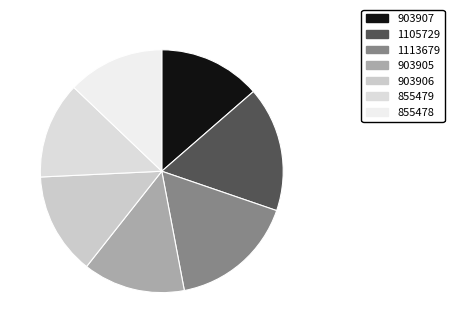

Approximately how many times larger is the value at 855478 compared to 903907?

0.9